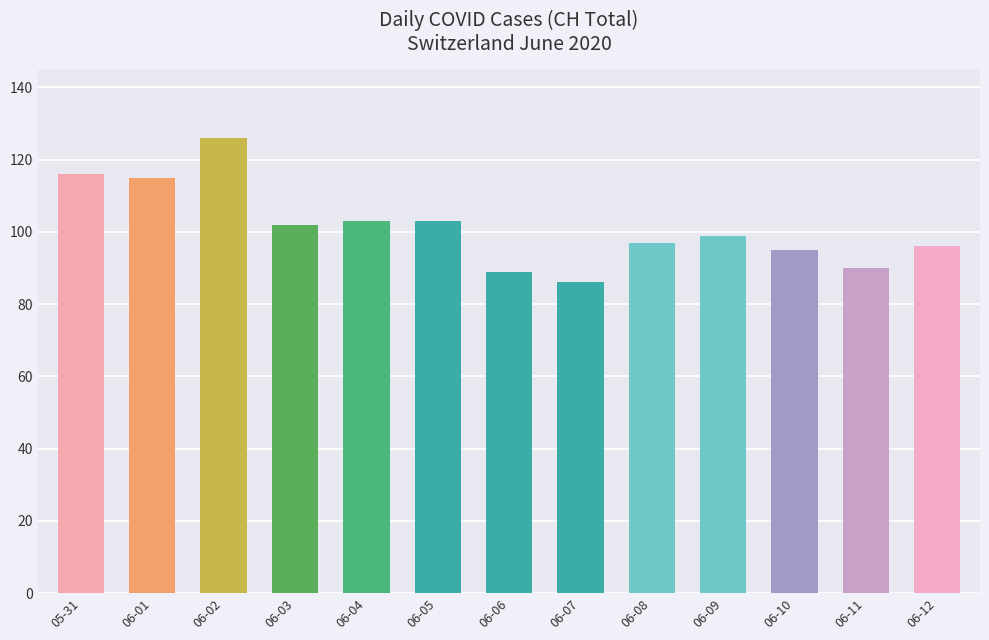

What position from the left is 06-05?

6